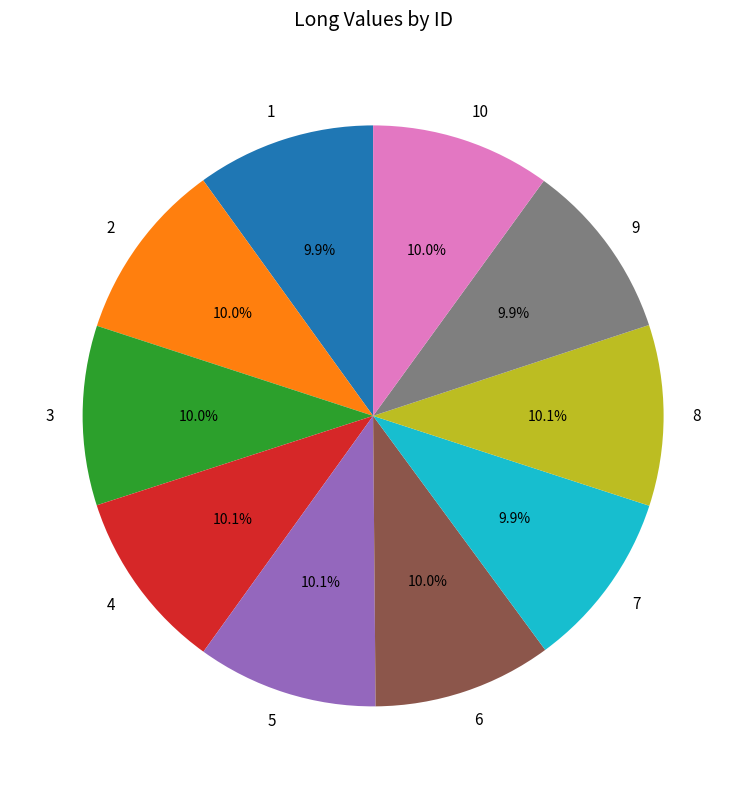

How many segments does this pie chart have?

10